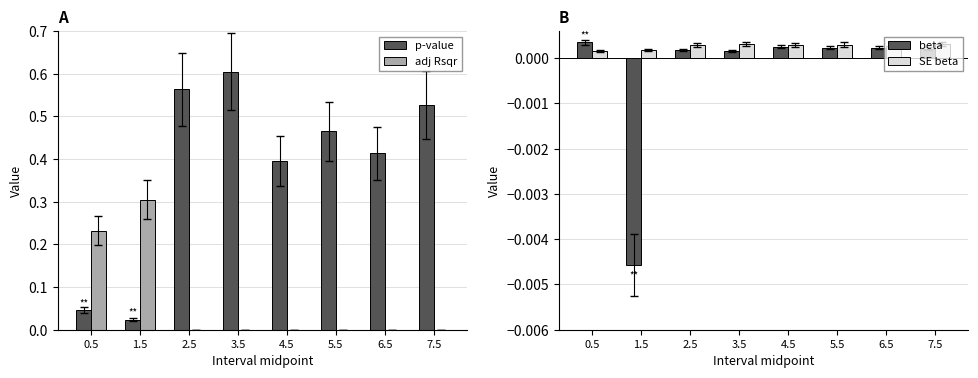

Which series has the largest total across all categories?

p-value